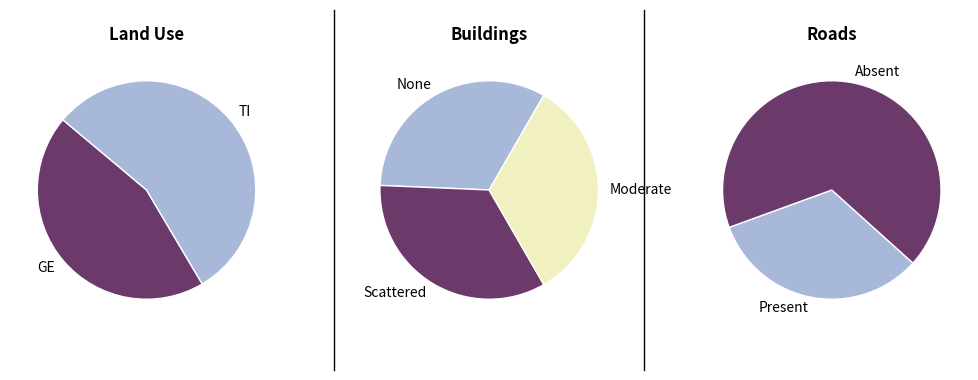

Which series has the widest spread of values?

TI